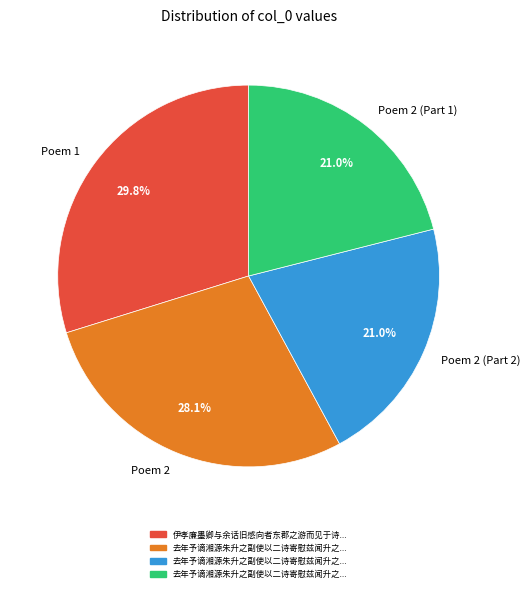

Is the sum of Poem 1 and Poem 2 (Part 2) greater than half?

Yes